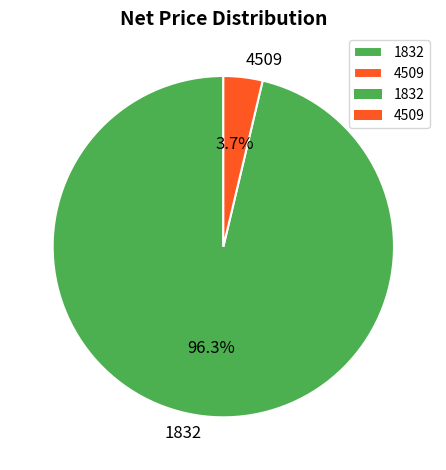

Rank the categories by value from highest to lowest.

1832, 4509